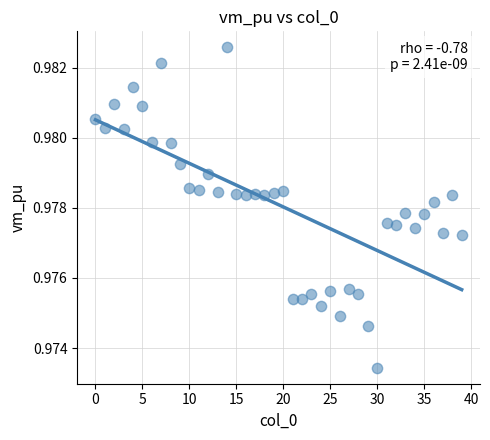

How many points are shown in the scatter plot?

40